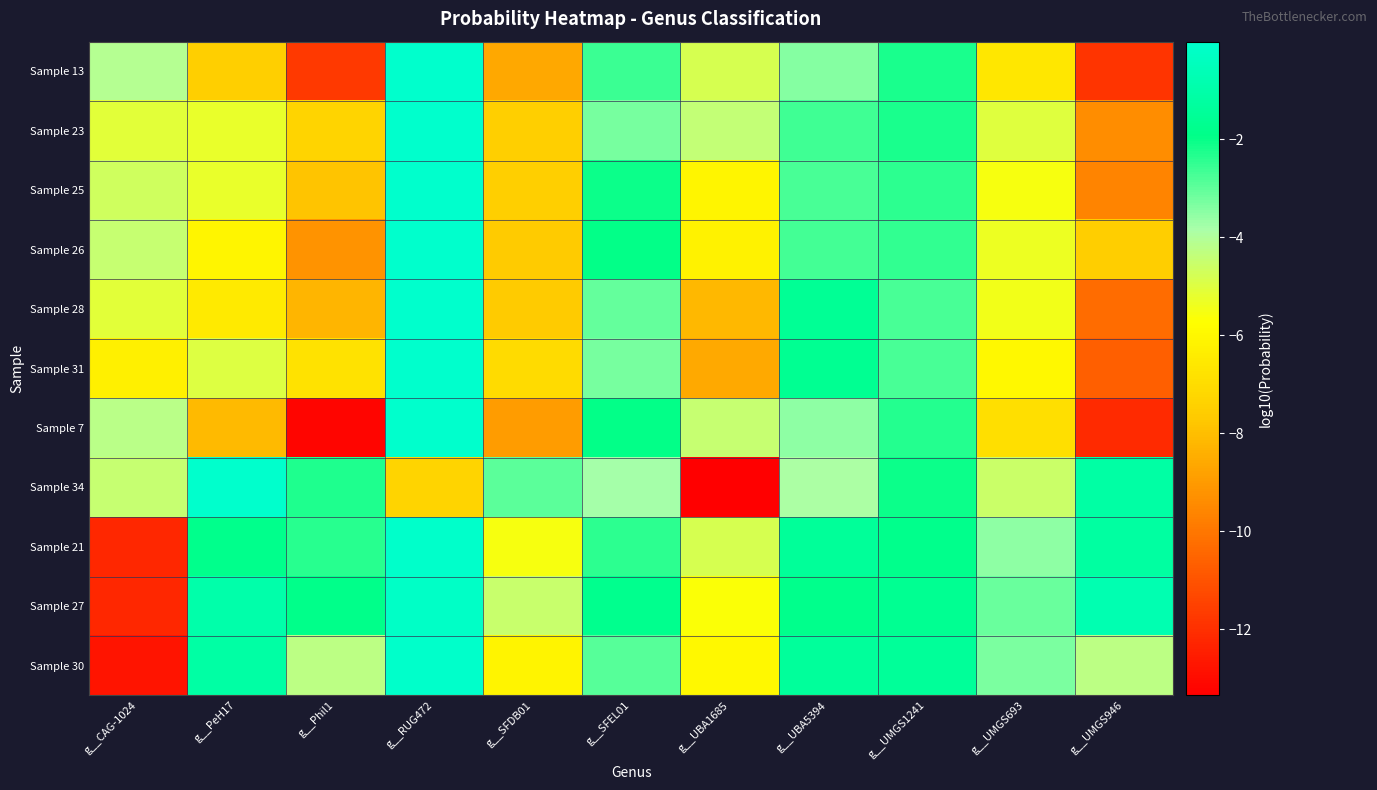

At which category is the sum across all series the highest?

g__RUG472